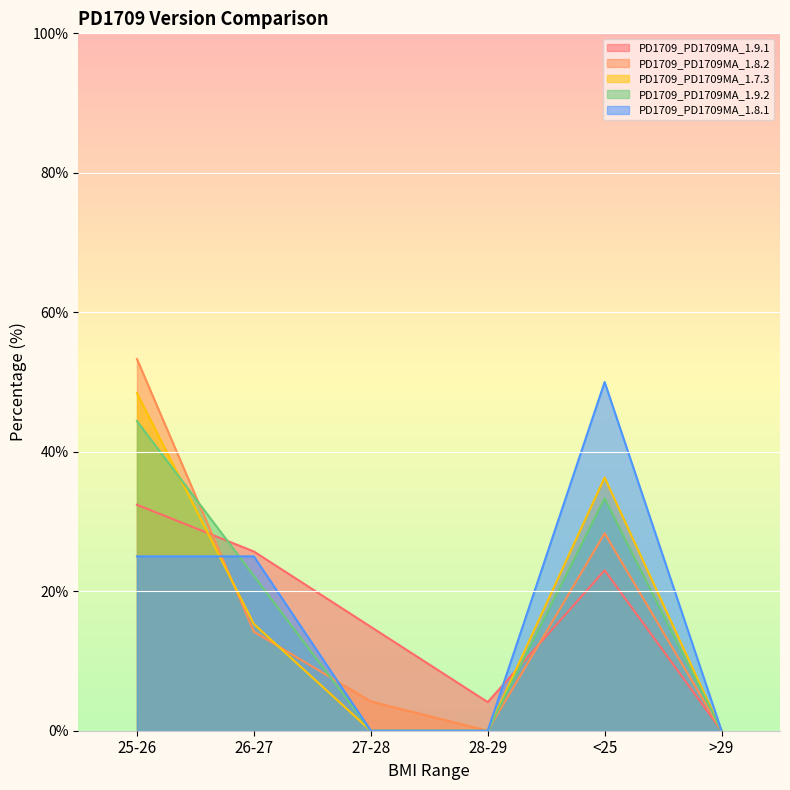

What position from the left is 27-28?

3